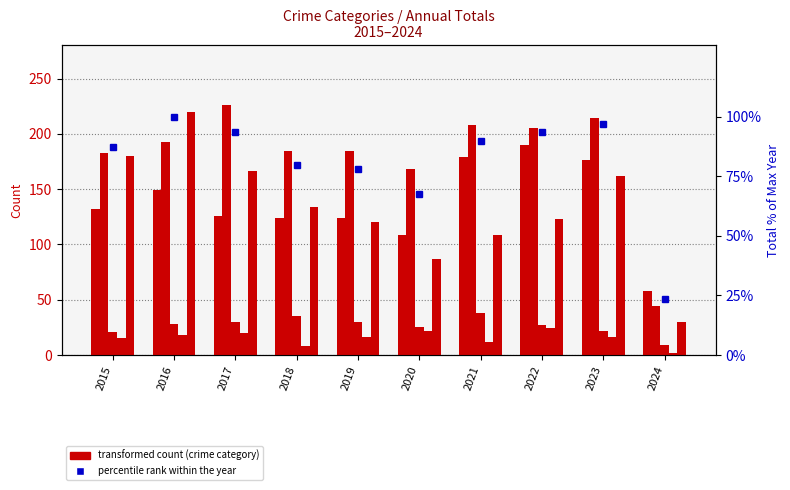

True or false: Total (% of max) has a value of 23.5 at 2024.

True